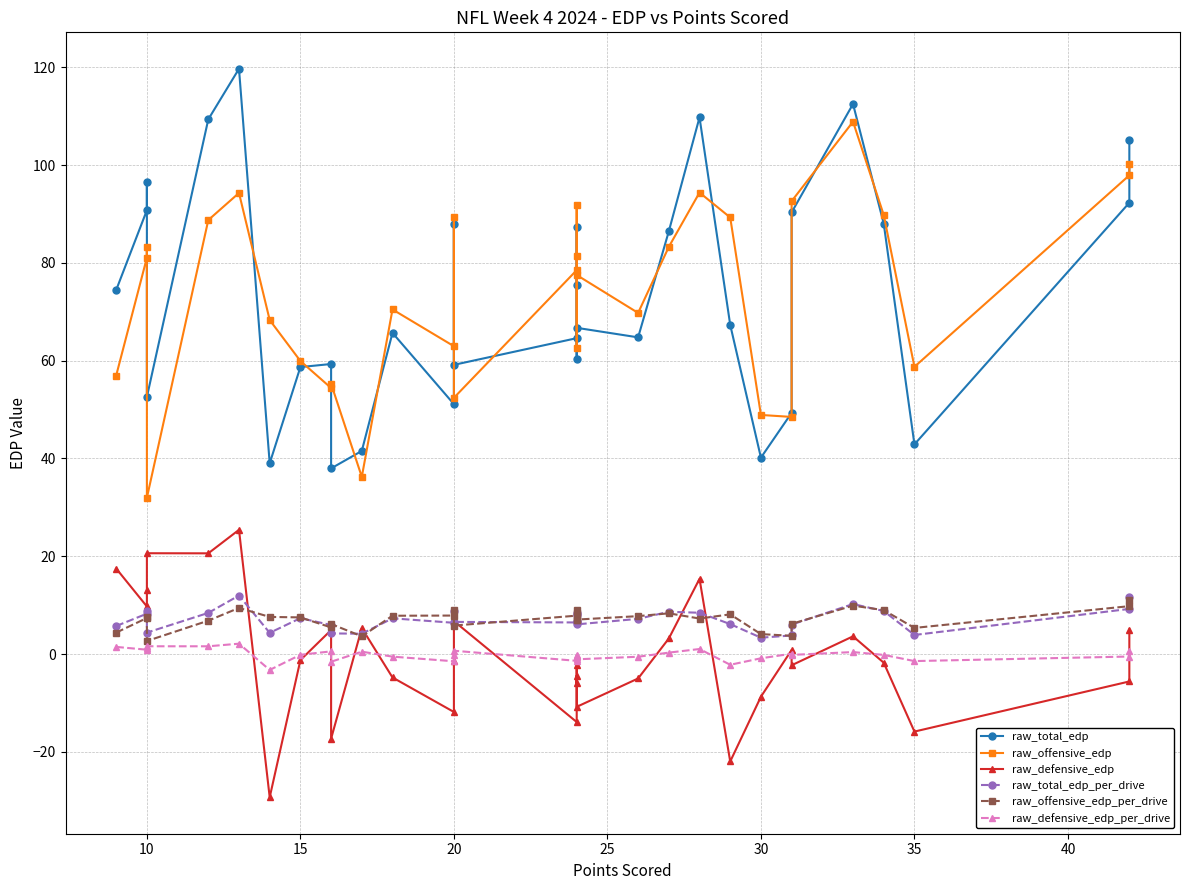

True or false: raw_offensive_edp_per_drive has a value of 9.2 at 45.

False